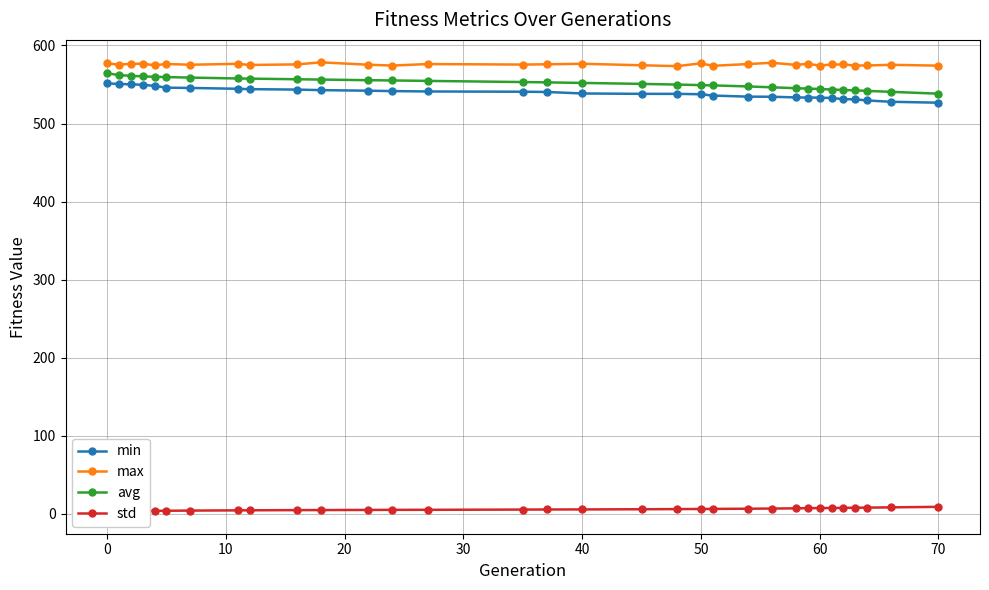

True or false: min has a value of 769.3 at 50.

False